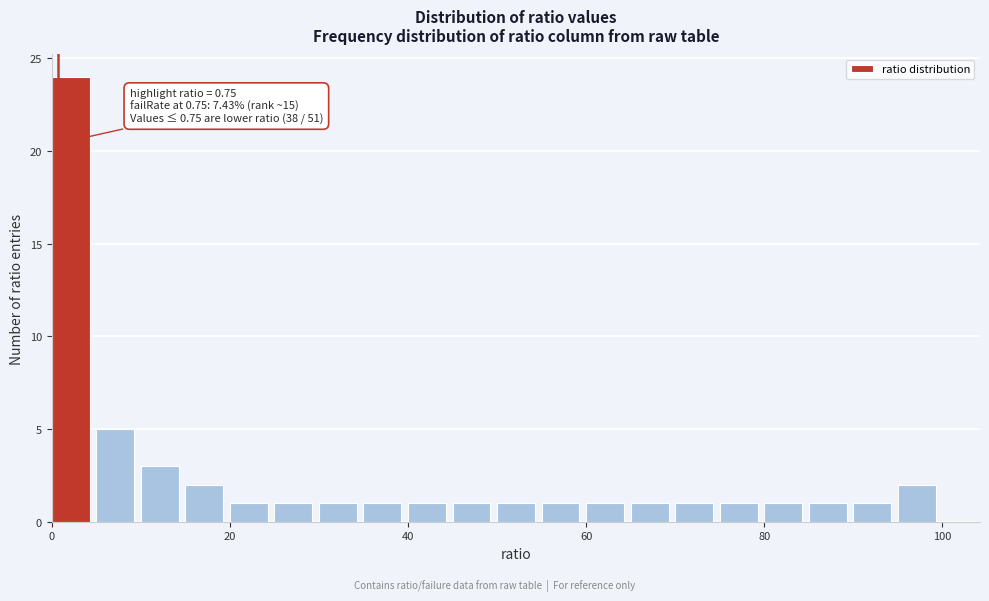

Around what value on the x-axis is the tallest bar? Give the approximate position of its centre, as read against the axis.

2